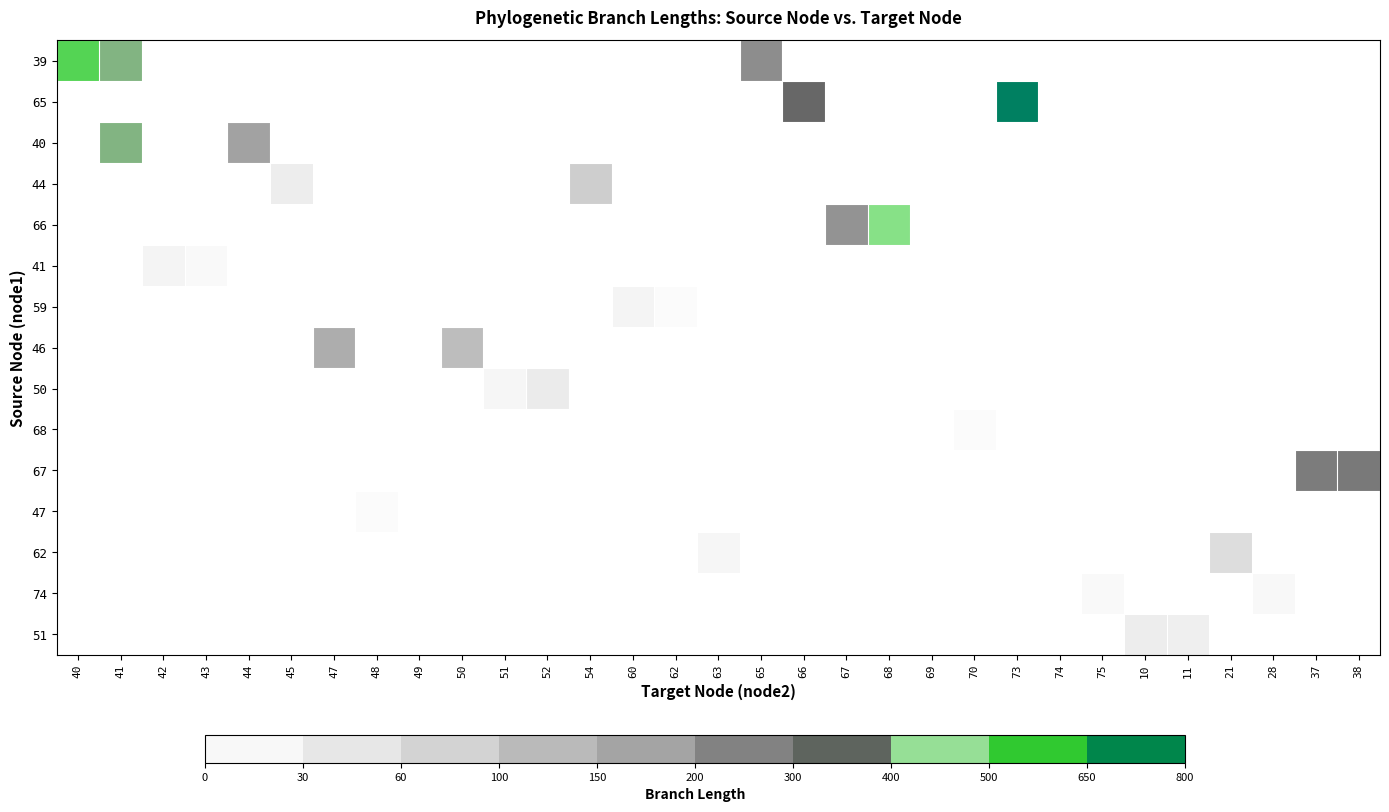

Between 51 and 47, which is larger?

47